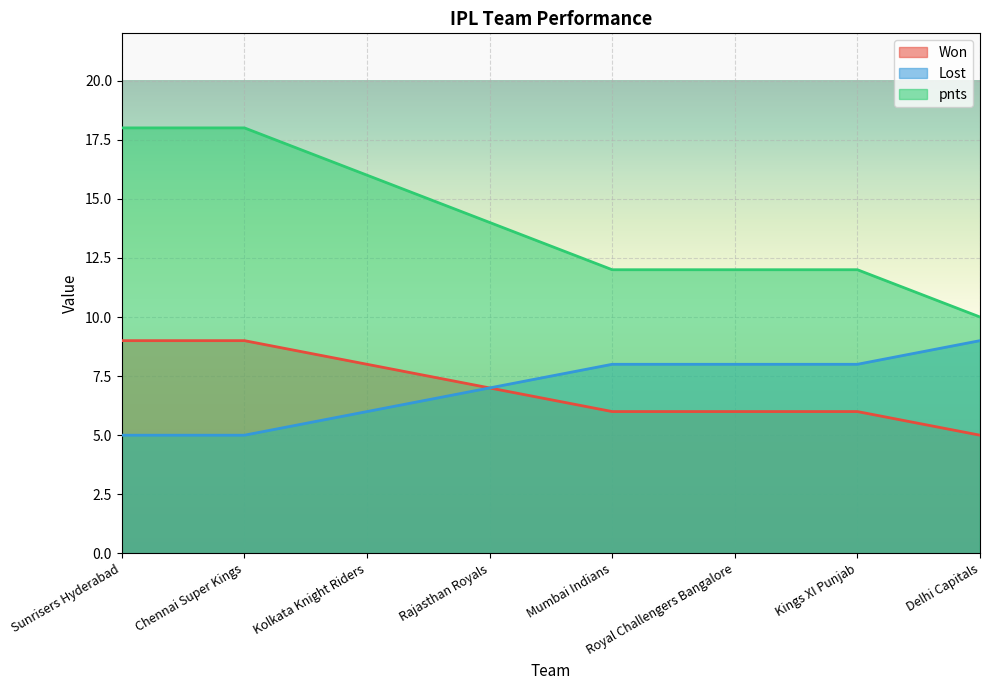

What is the highest value of the pnts series?

18